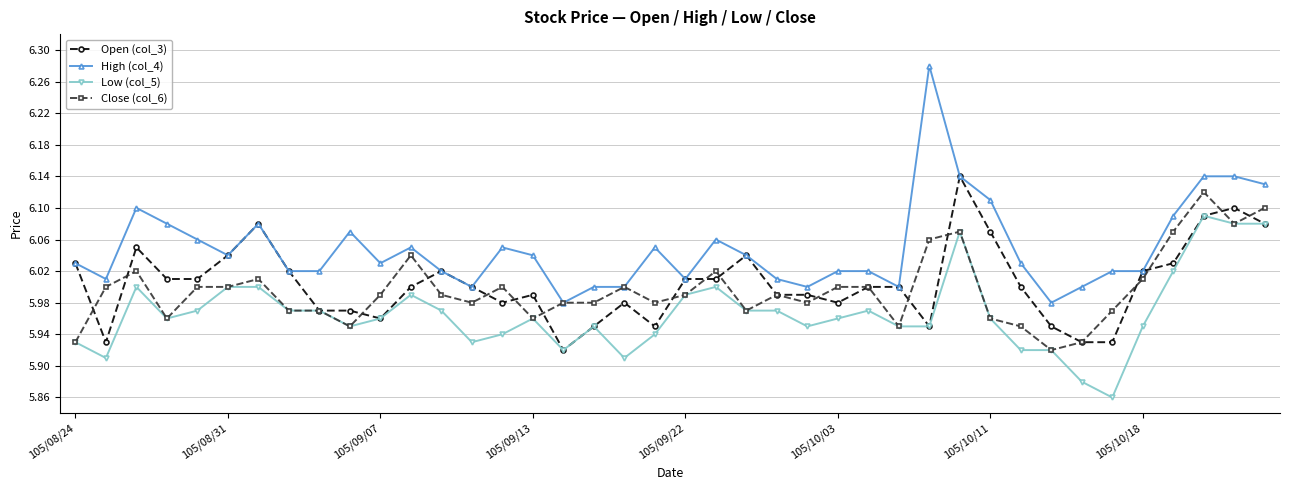

Which series has the widest spread of values?

High (col_4)